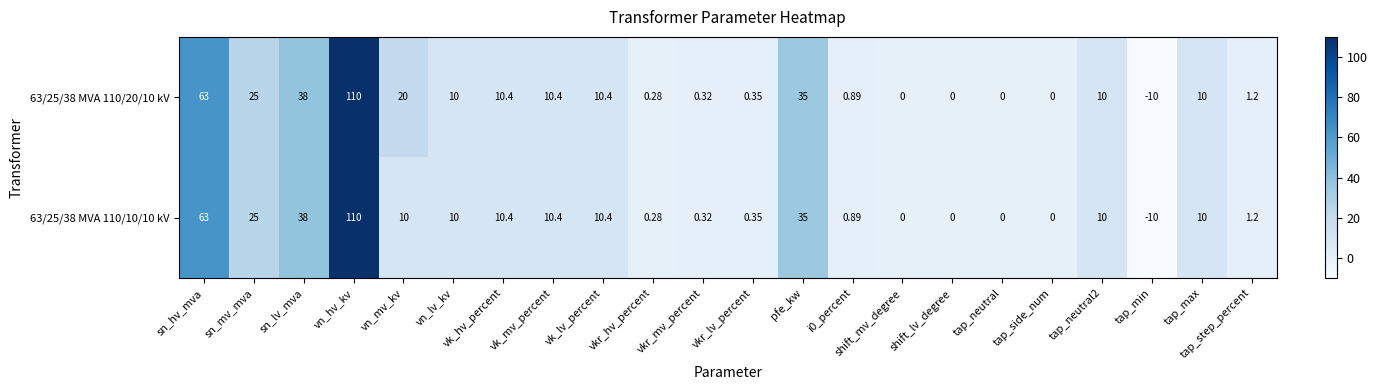

At which label does 63/25/38 MVA 110/20/10 kV reach its minimum?

tap_min